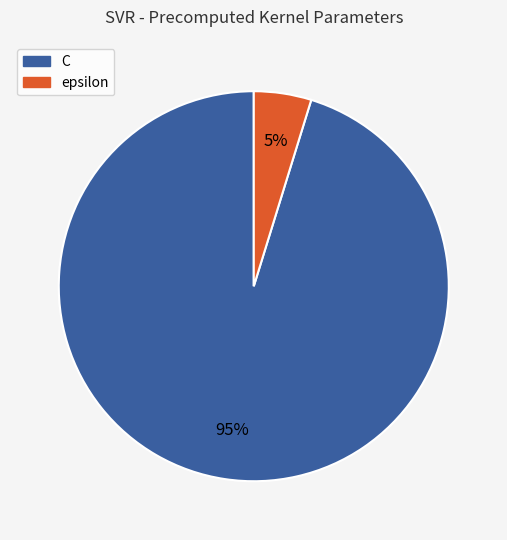

Does C represent more than half of the total?

Yes